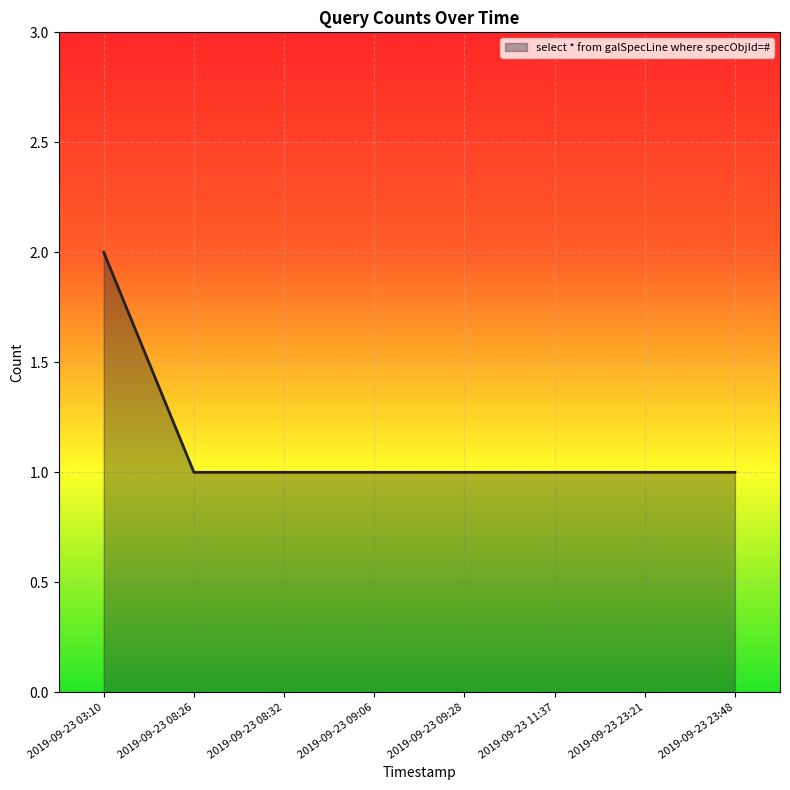

What is the ratio of the value at 2019-09-23 08:26 to the value at 2019-09-23 03:10?

0.5